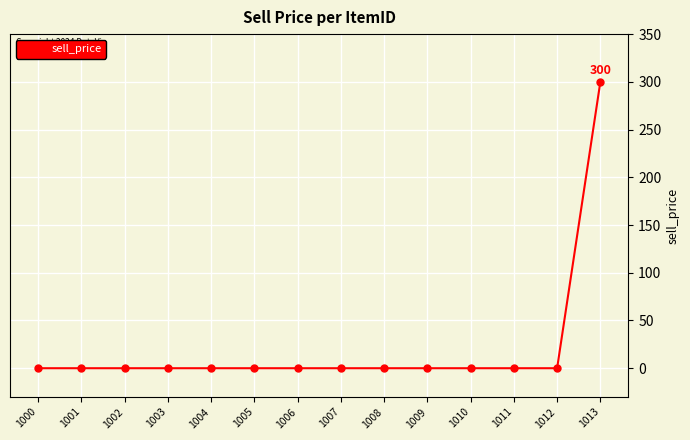

Reading left to right, extract all data points from this chart.

0	0	0	0	0	0	0	0	0	0	0	0	0	300